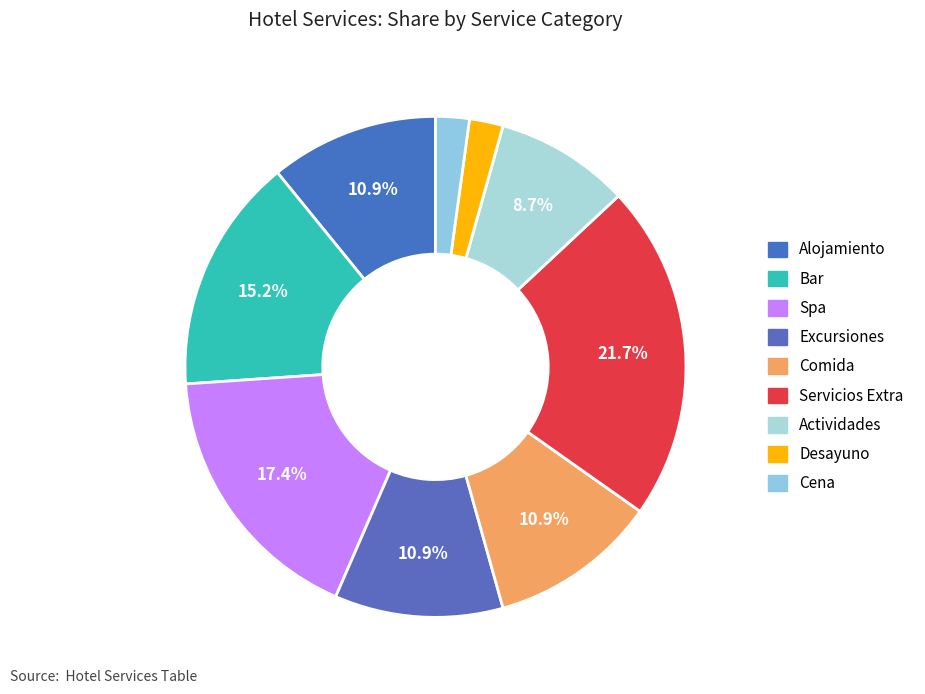

Which has a higher value, Cena or Bar?

Bar